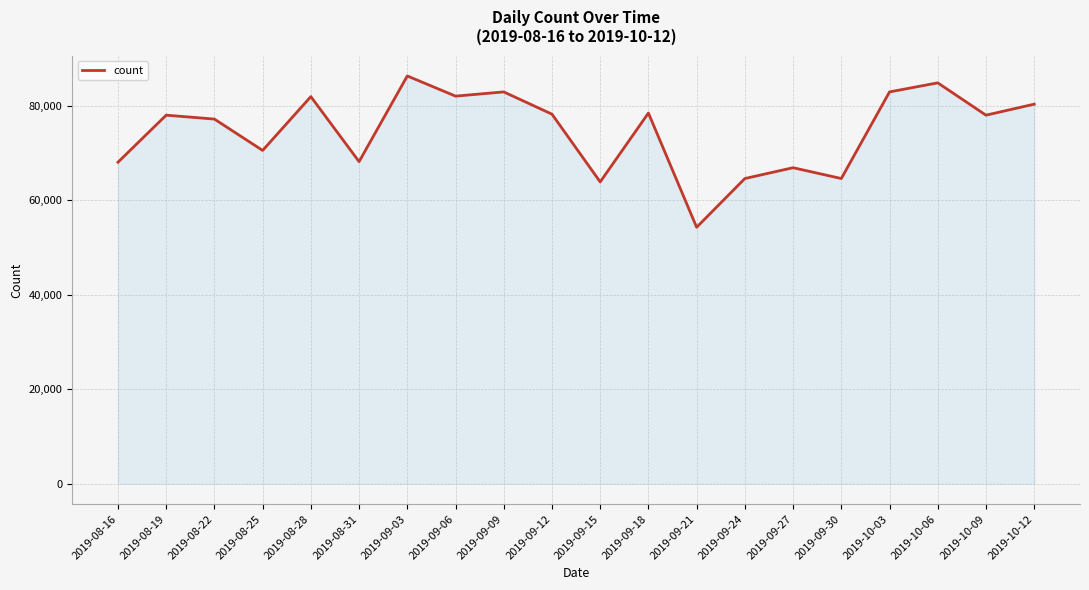

Where is the first local minimum?

2019-08-25